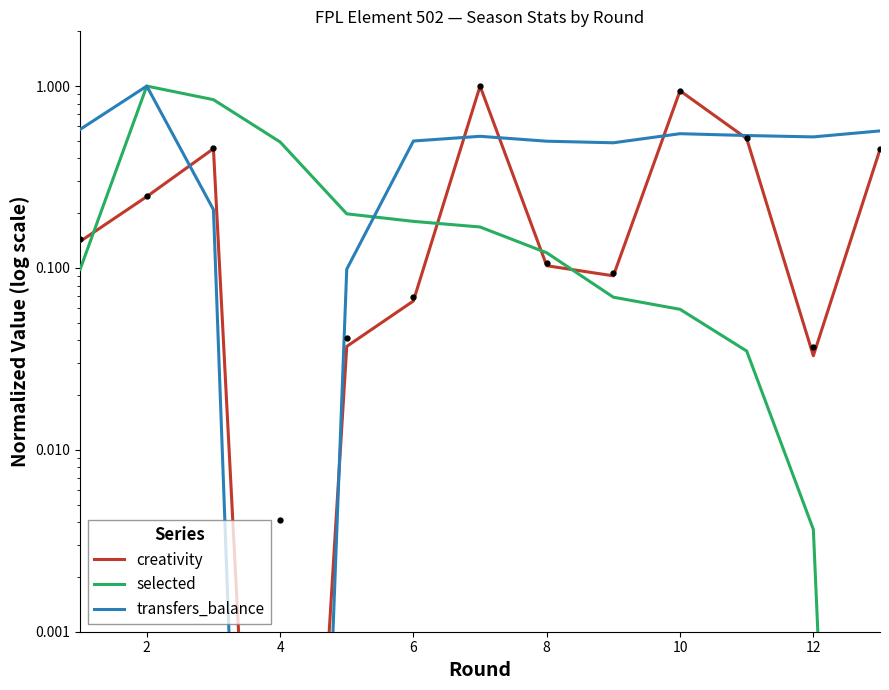

At how many categories does at least one series exceed 0?

13